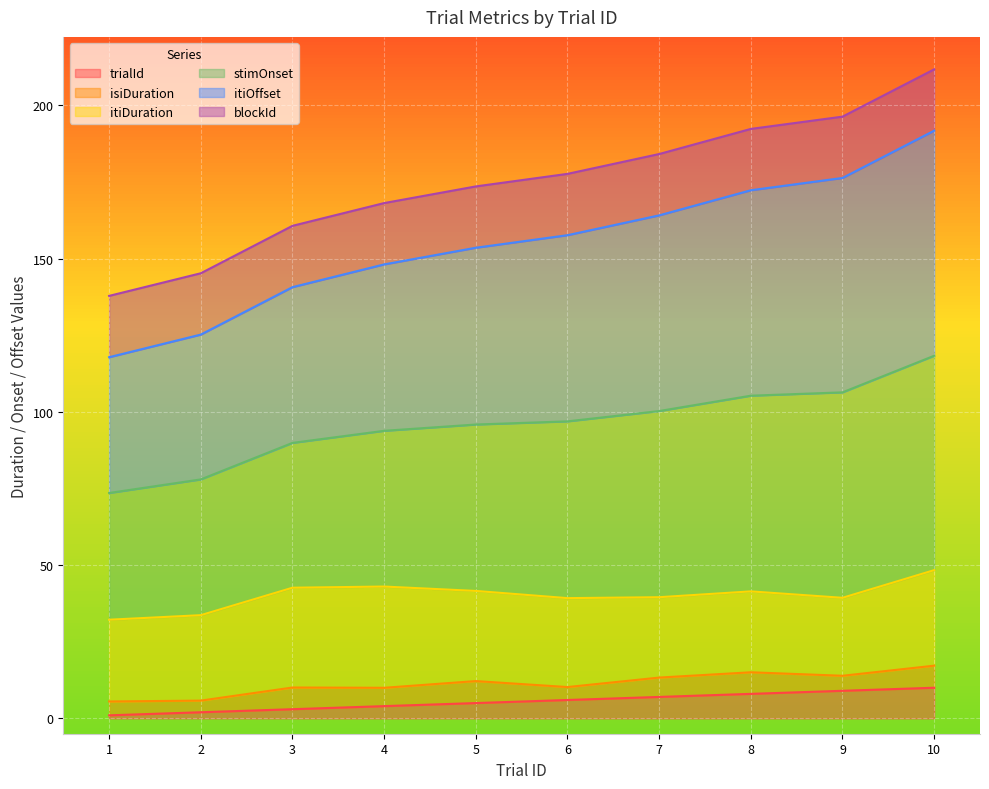

What is the highest value of the trialId series?

10.0